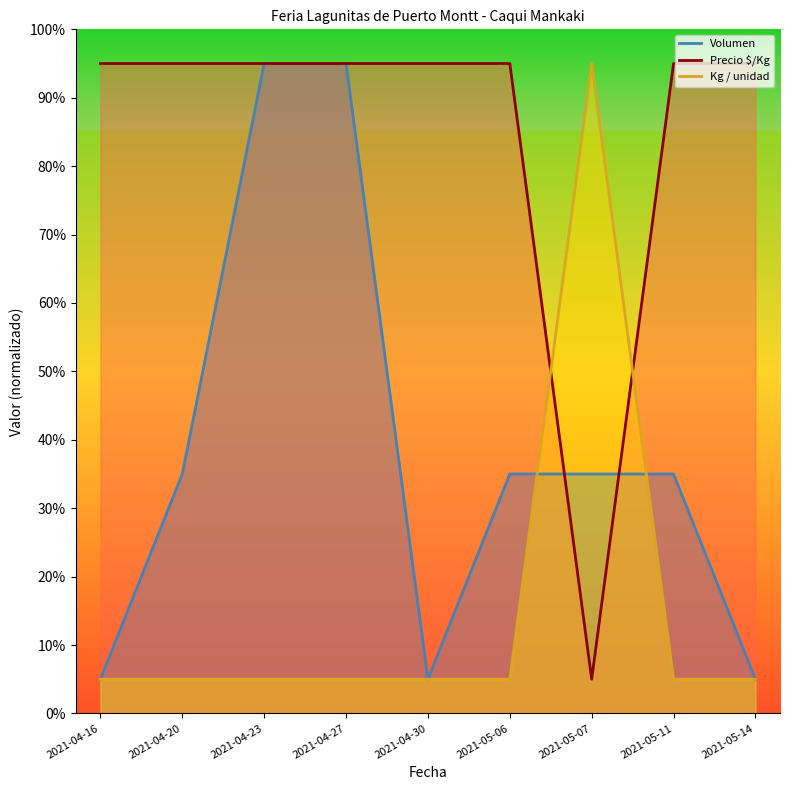

What is the label of the 2nd point from the right?

2021-05-11